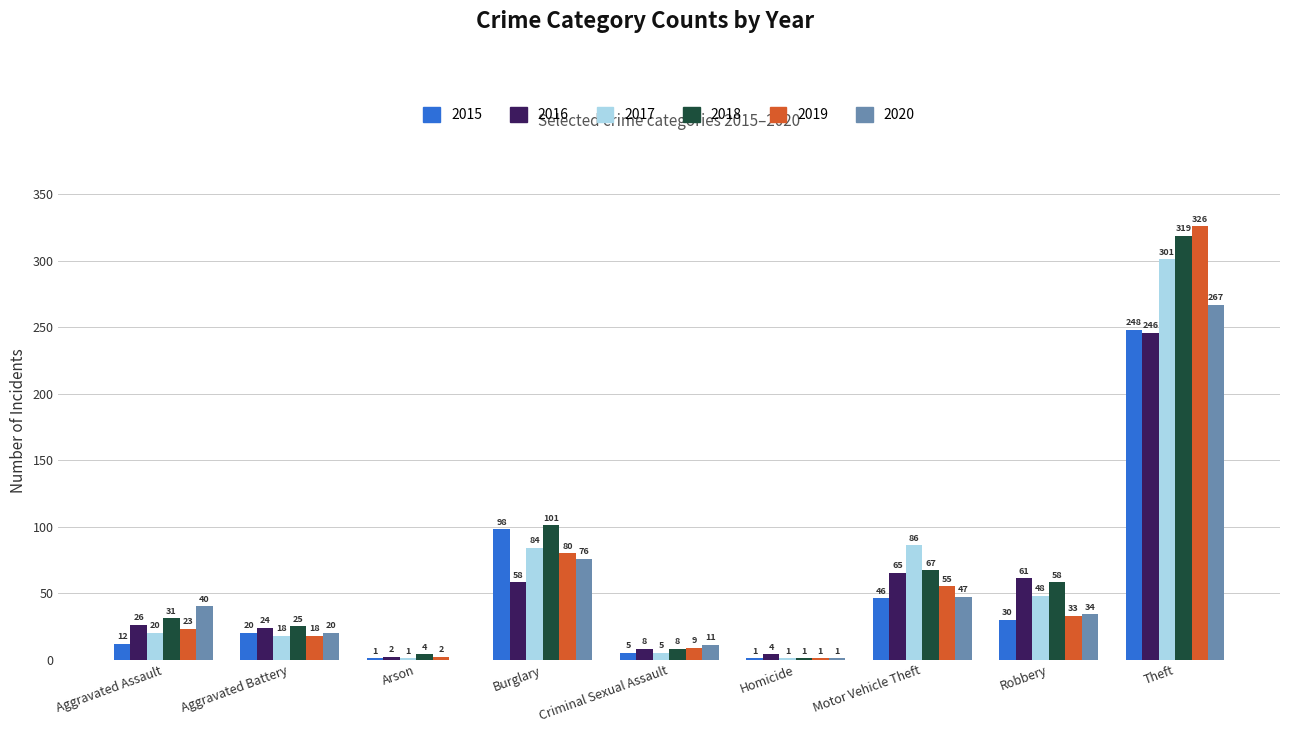

What is the maximum value for 2018?

319